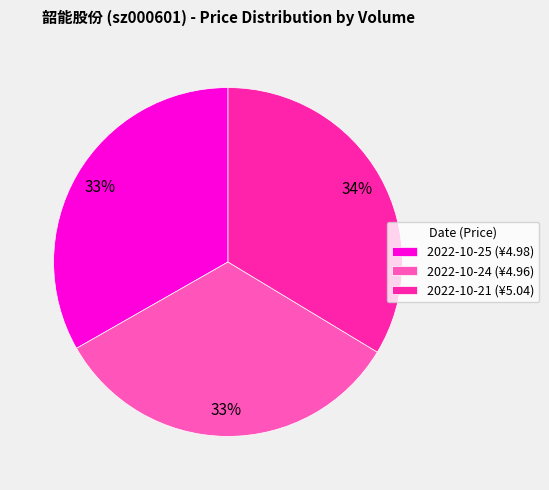

Is there a majority slice in this chart?

No